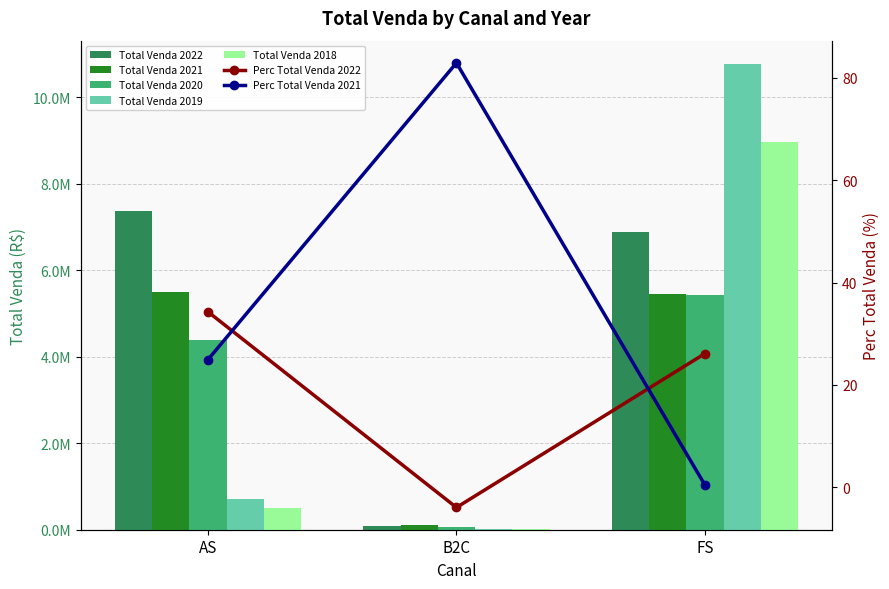

The Total Venda 2018 series shows 510788.0 at AS. True or false?

True